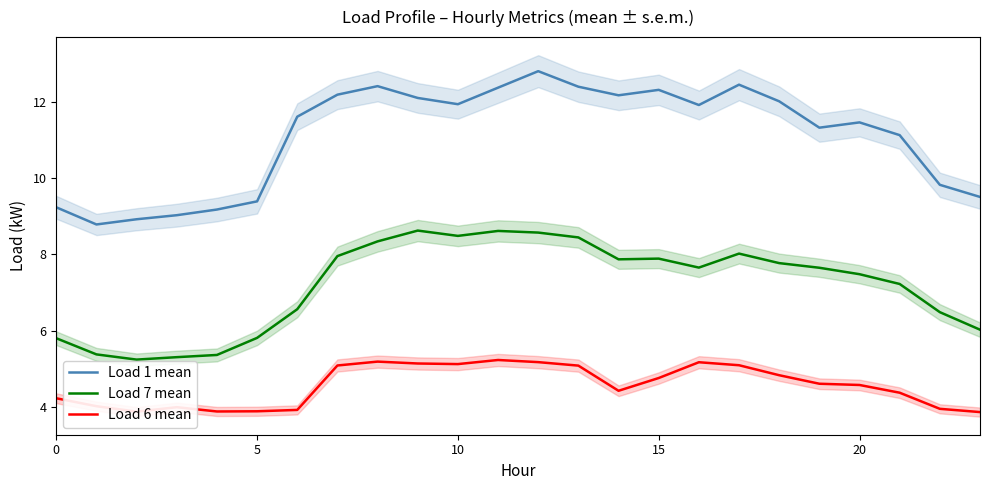

Which series changed the most between 13 and 19?

Load 1 mean